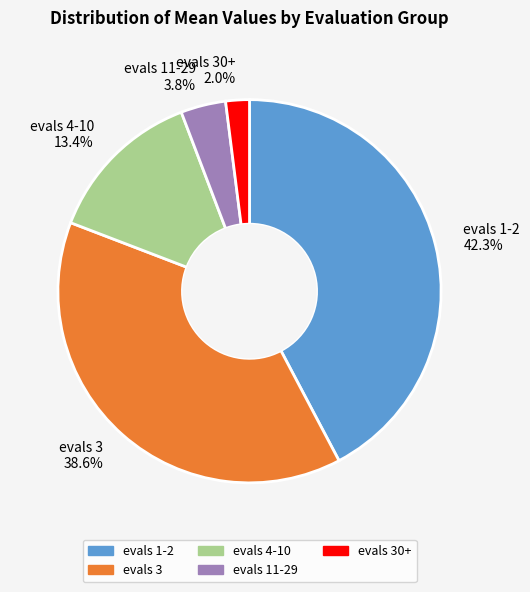

Is it true that evals 1-2 is 42% of the pie?

True